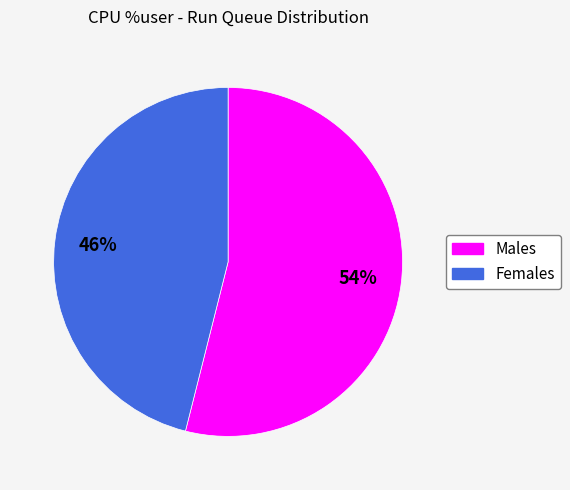

Is there any slice that represents more than half of the pie?

Yes